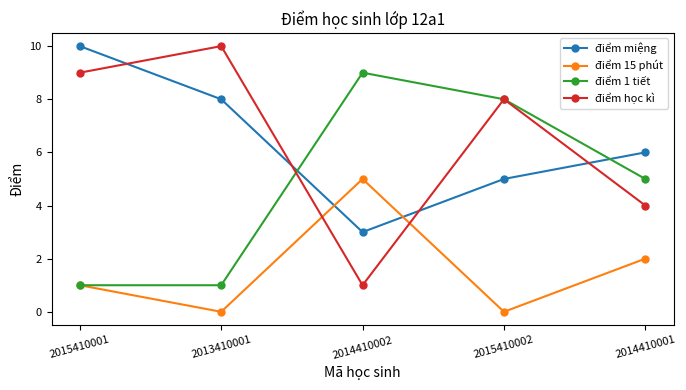

List the labels in order of điểm miệng value, smallest first.

2014410002, 2015410002, 2014410001, 2013410001, 2015410001